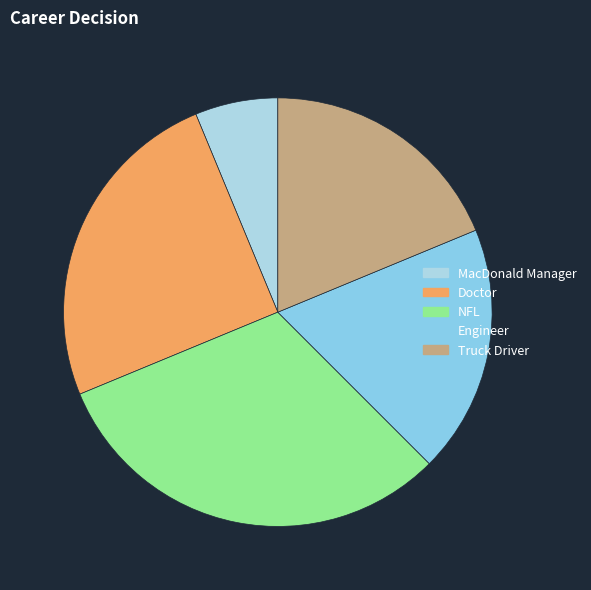

Which has a higher value, Truck Driver or NFL?

NFL